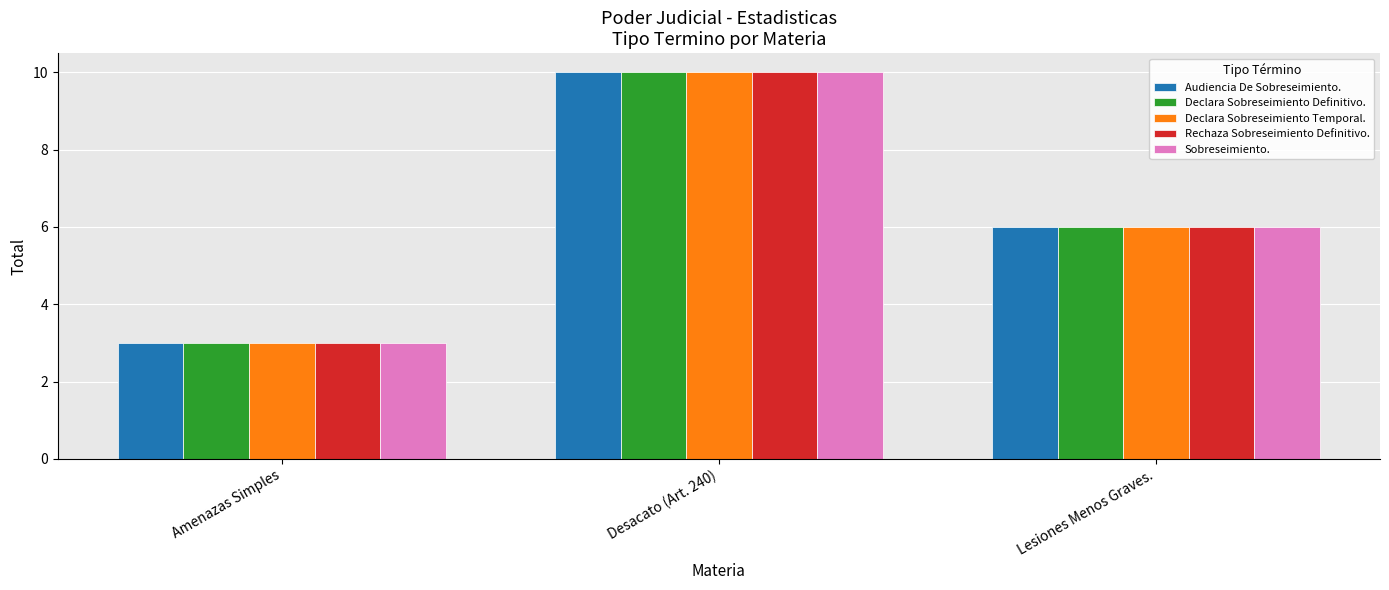

Where does the Sobreseimiento. series first go above 6?

Desacato (Art. 240)